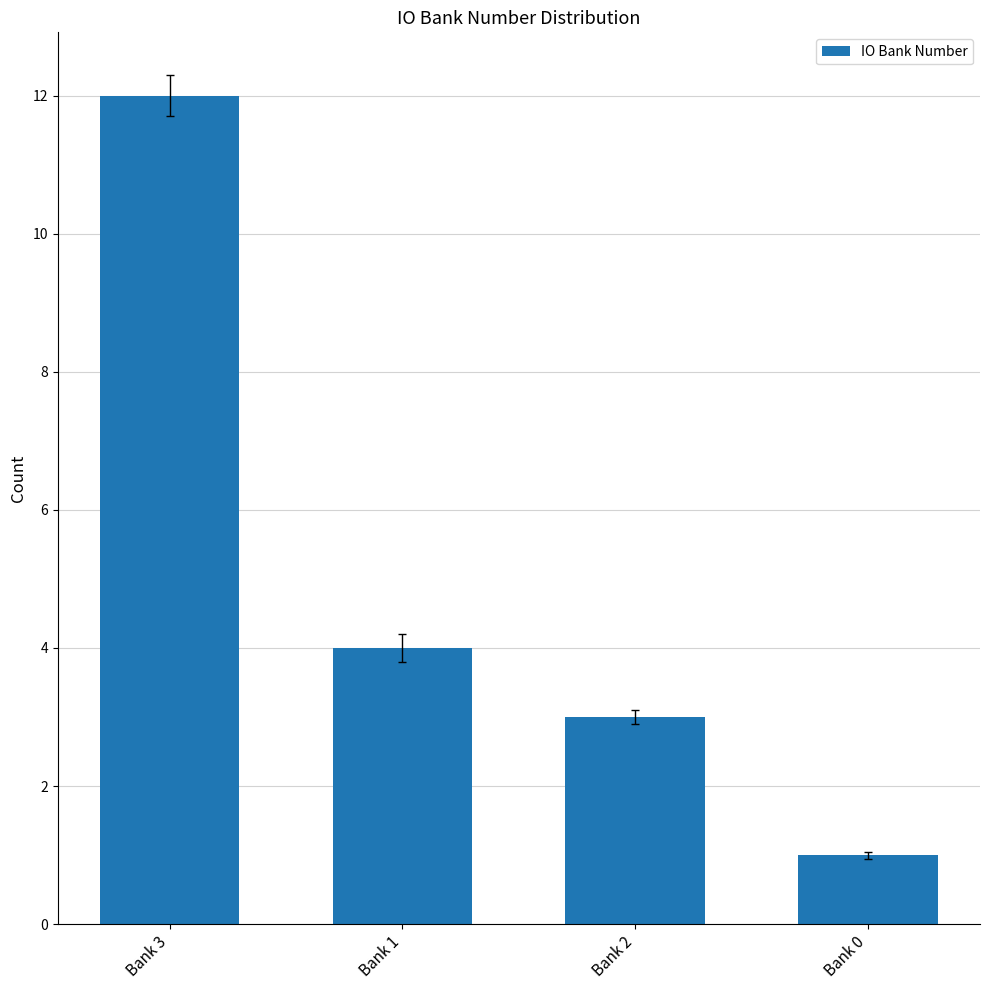

Approximately how many times larger is the value at Bank 1 compared to Bank 2?

1.3